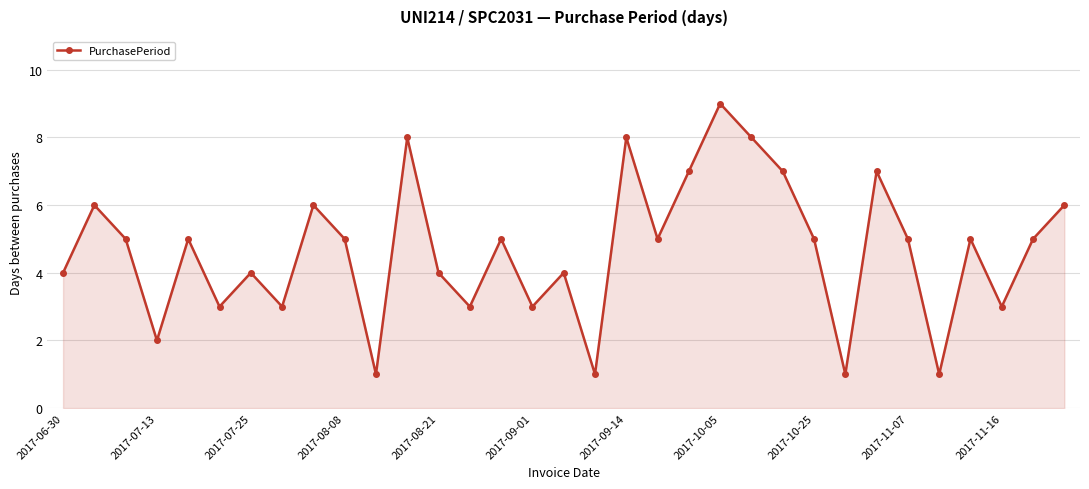

Does the chart display data point markers on the line(s)?

Yes